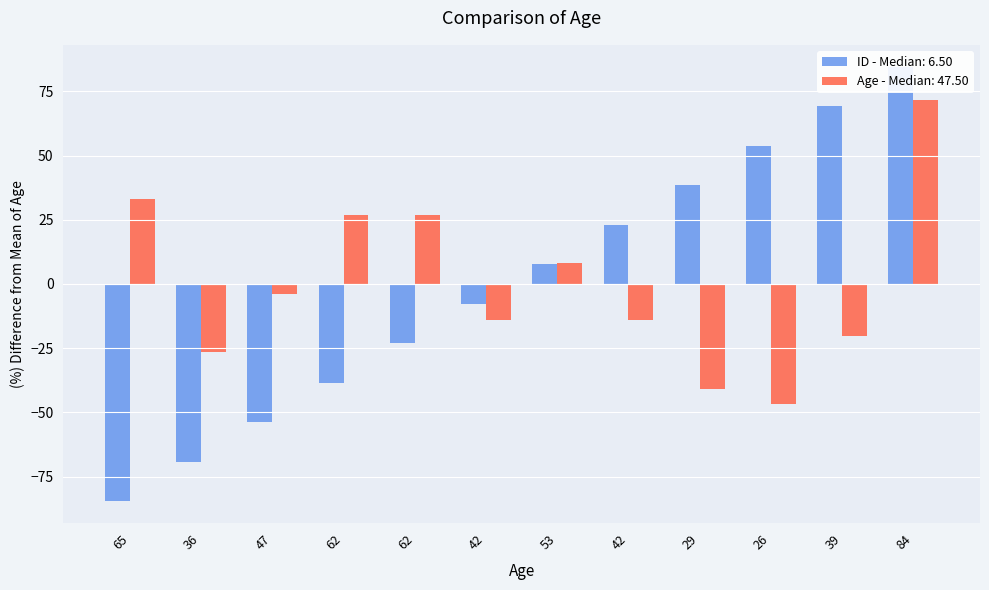

Are the bars horizontal?

No